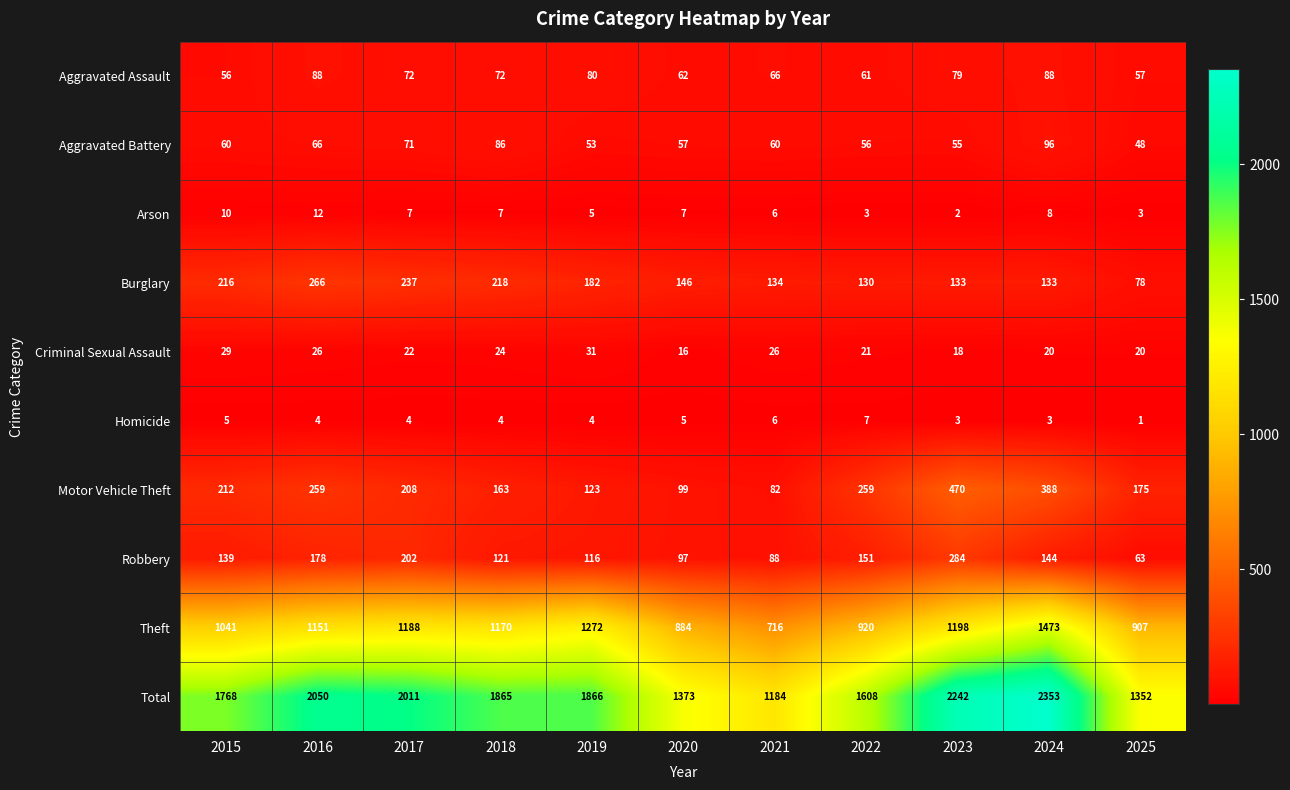

Between 2017 and 2021, which series saw the biggest shift?

Total